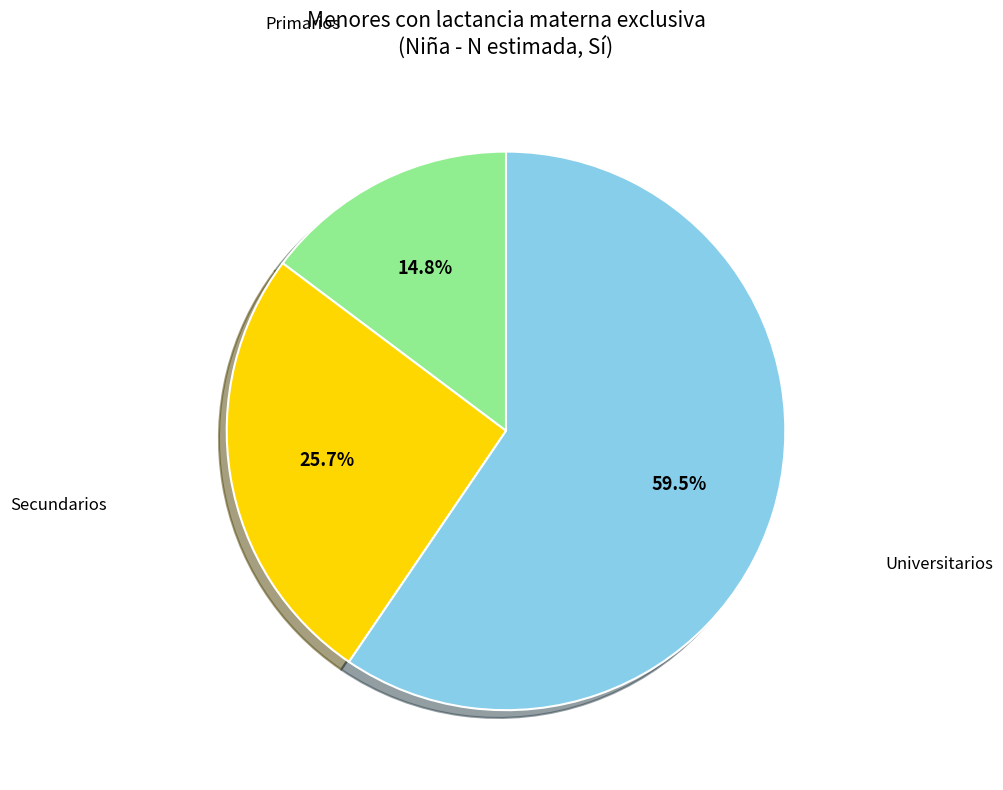

Combined, what portion of the pie is Secundarios and Universitarios?

85.2%